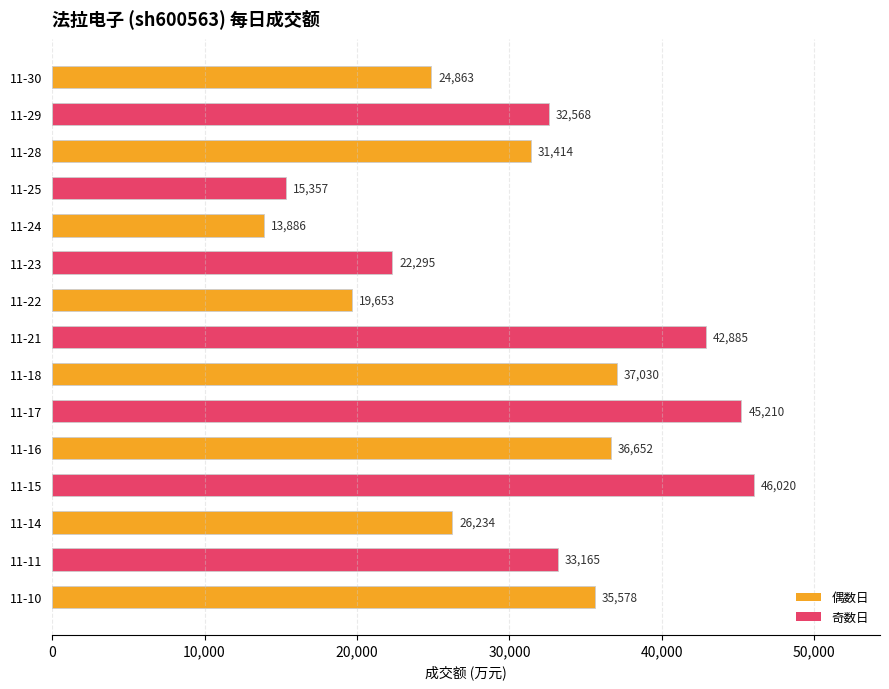

What is the minimum value shown in the chart?

13886